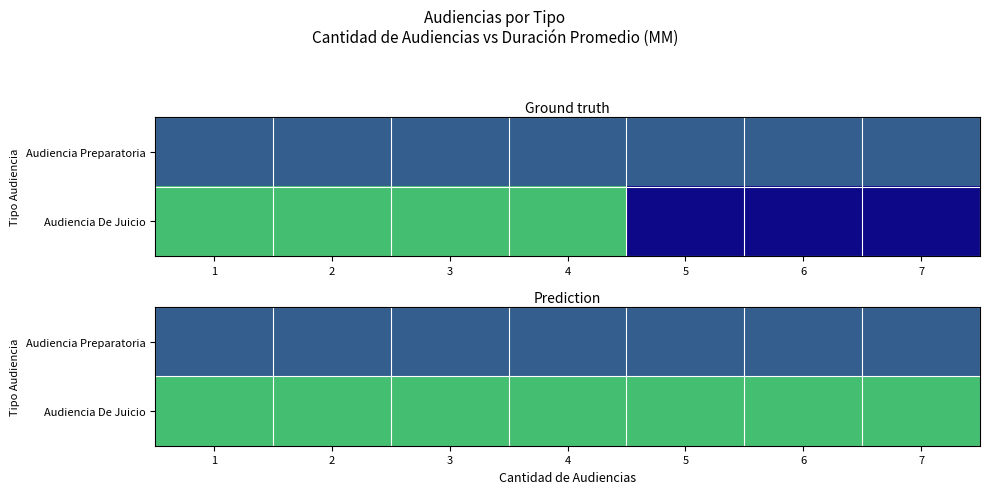

At how many categories does at least one series exceed 36?

7